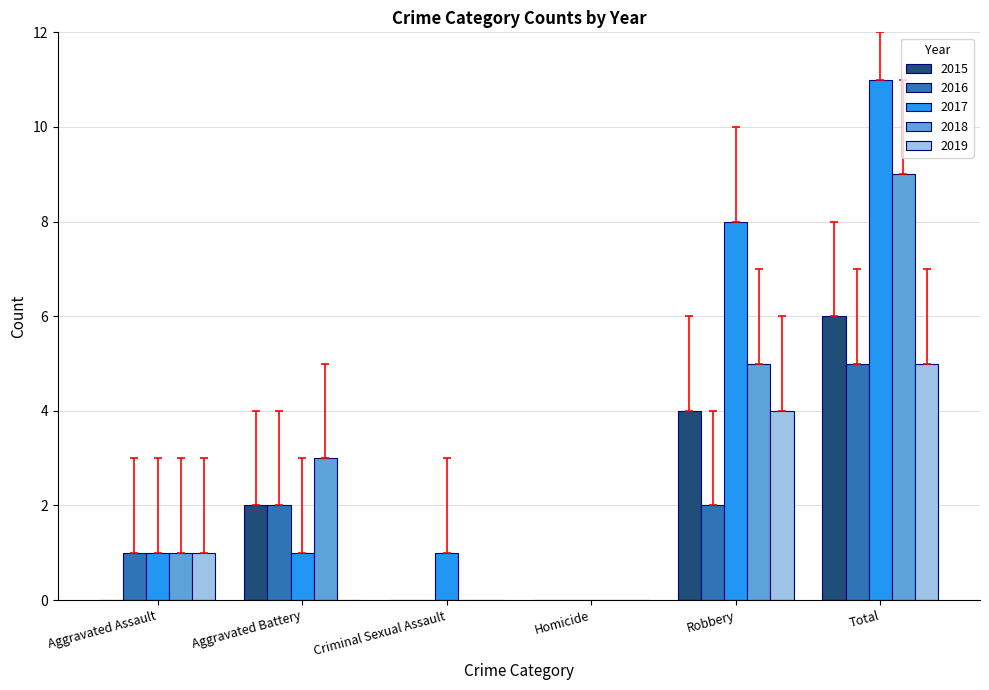

Between Aggravated Assault and Robbery, which series saw the biggest shift?

2017